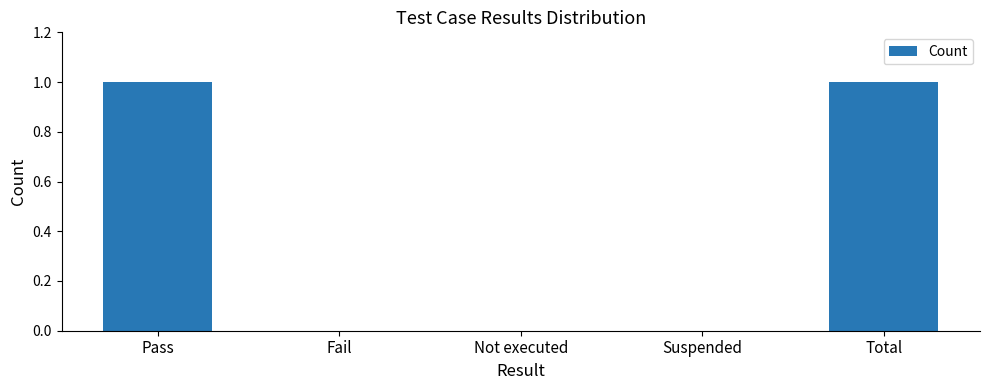

Reading left to right, extract all data points from this chart.

Pass=1	Fail=0	Not executed=0	Suspended=0	Total=1